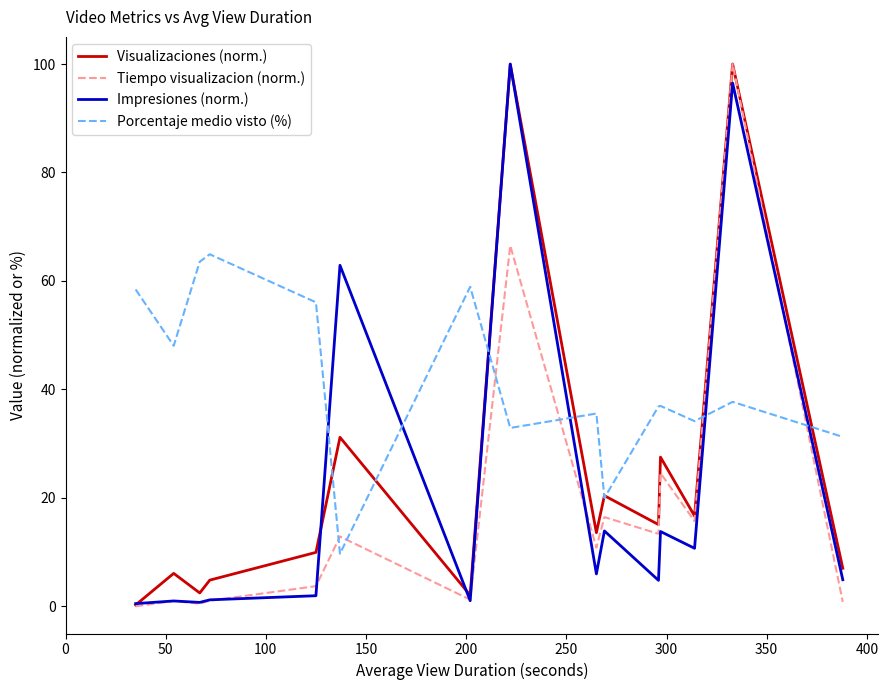

Which series has the largest total across all categories?

Porcentaje medio visto (%)